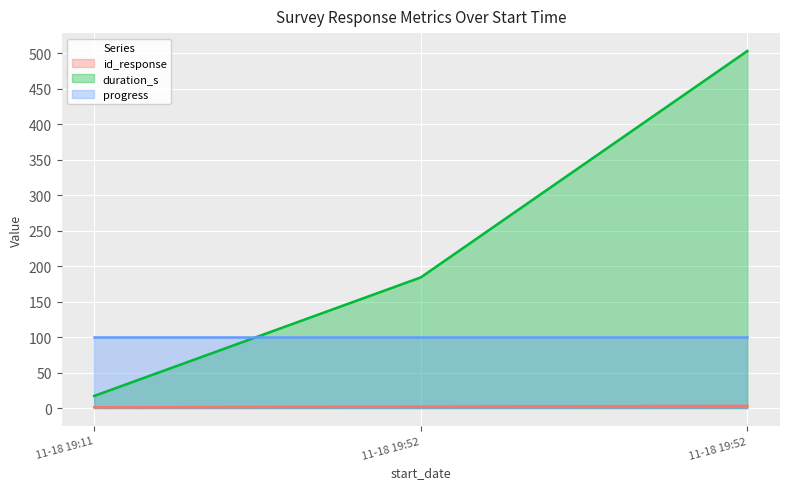

How many values in the id_response series are below 2?

1